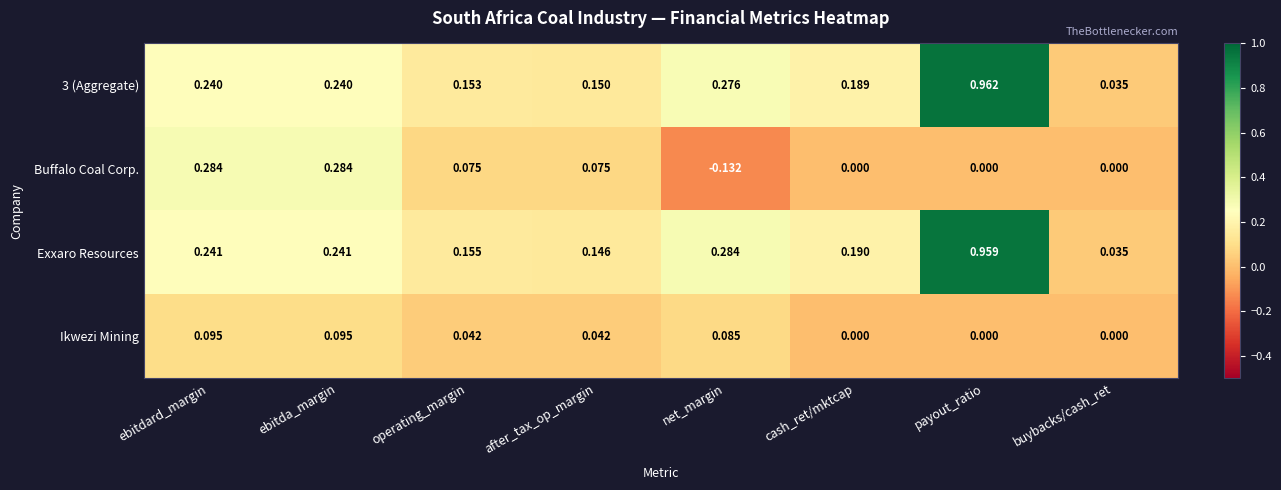

How many categories are shown in the chart?

8